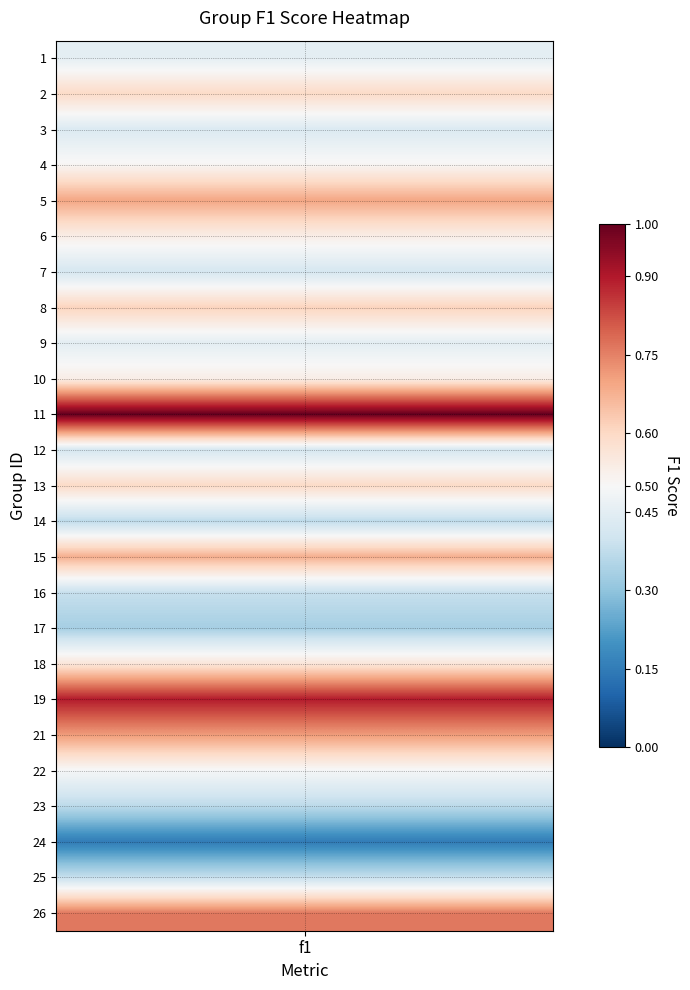

Reading left to right, extract all data points from this chart.

0=0.5	1=0.6	2=0.4	3=0.5	4=0.7	5=0.5	6=0.4	7=0.6	8=0.5	9=0.5	10=1.0	11=0.4	12=0.6	13=0.4	14=0.7	15=0.4	16=0.3	17=0.6	18=0.9	19=0.7	20=0.5	21=0.4	22=0.2	23=0.4	24=0.8